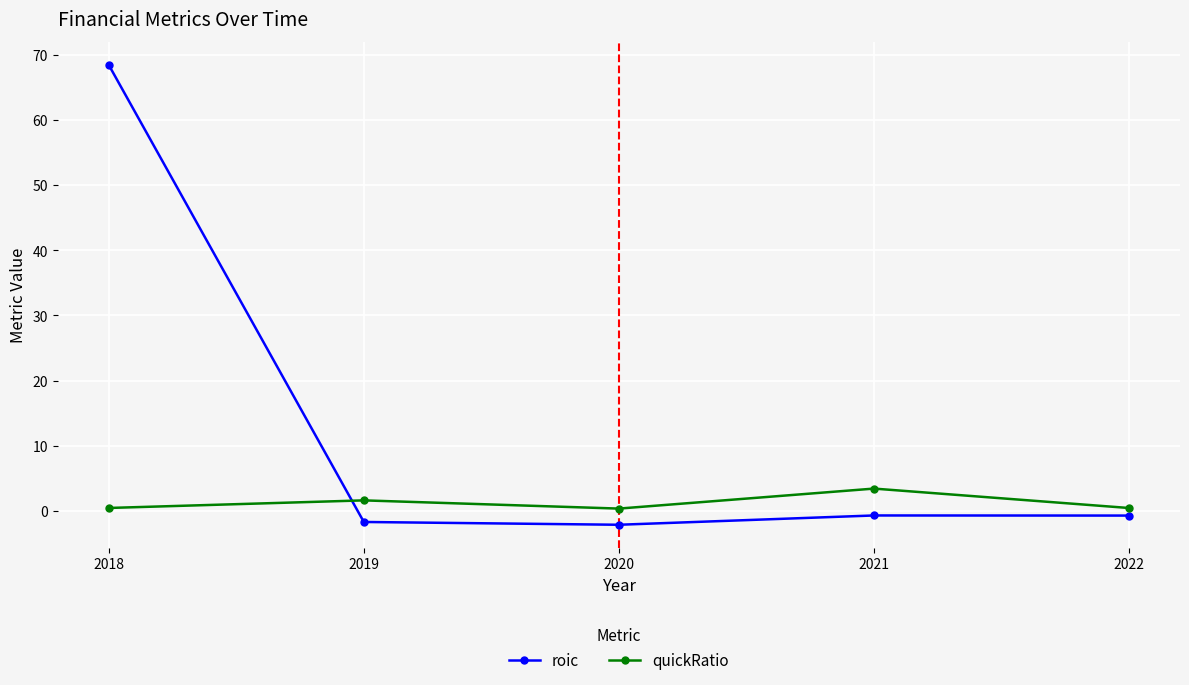

What is the greatest value displayed?

68.5